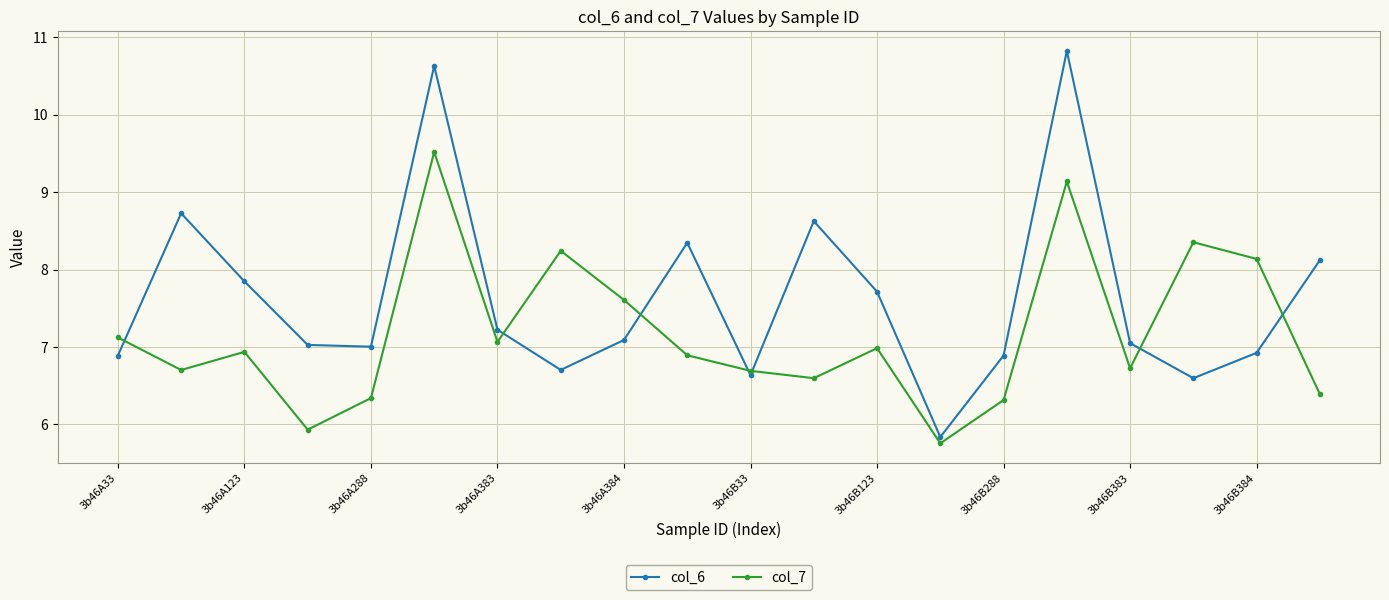

Rank the series by their average value, from highest to lowest.

col_6, col_7